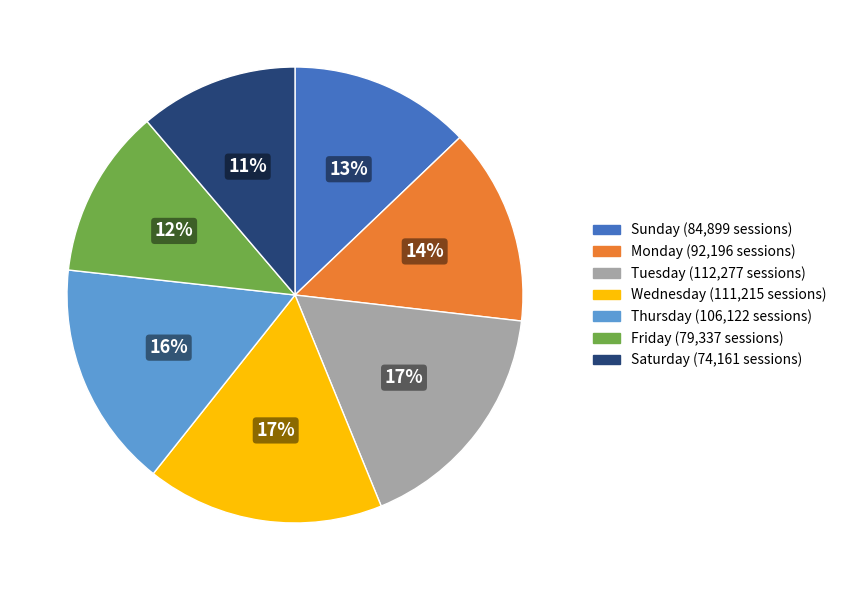

How many segments does this pie chart have?

7